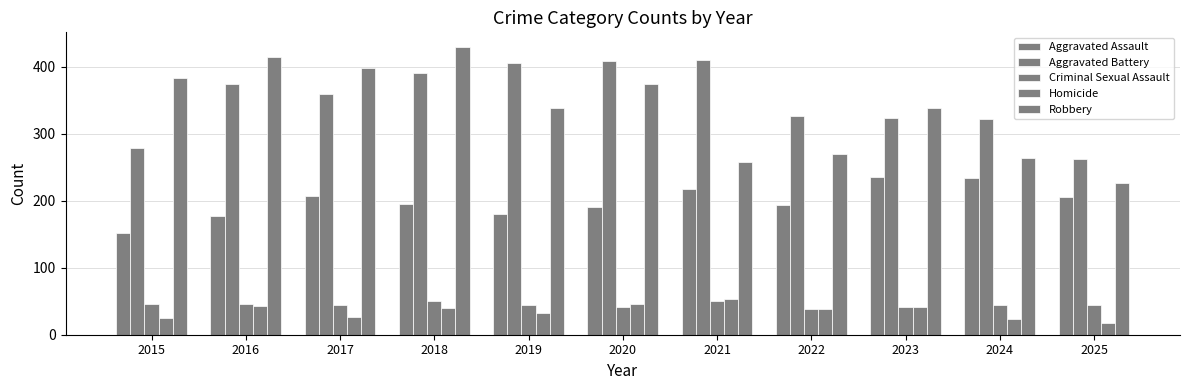

How many bars are there in total?

55